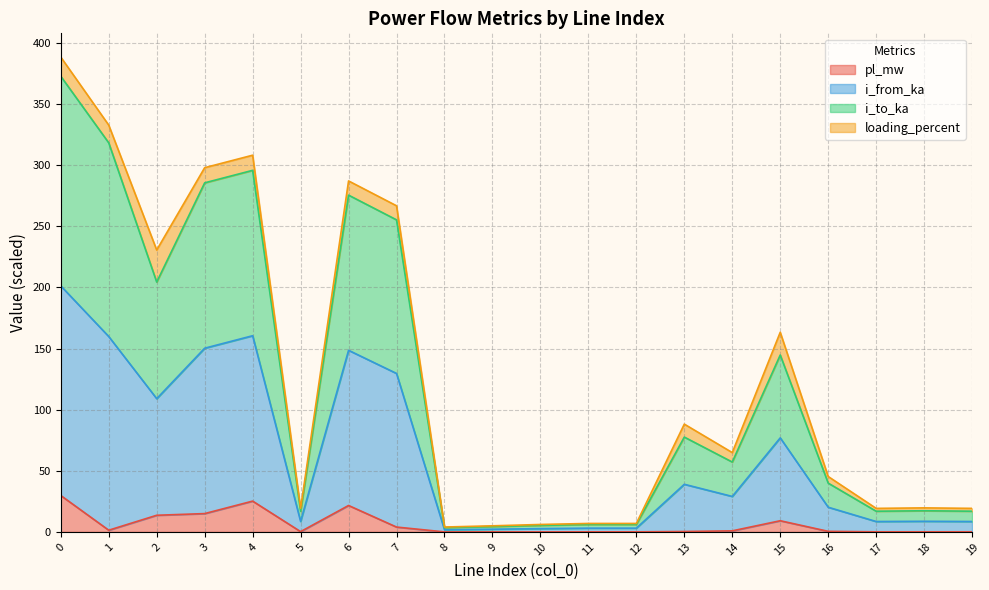

Which series changed the most between 8 and 17?

i_to_ka